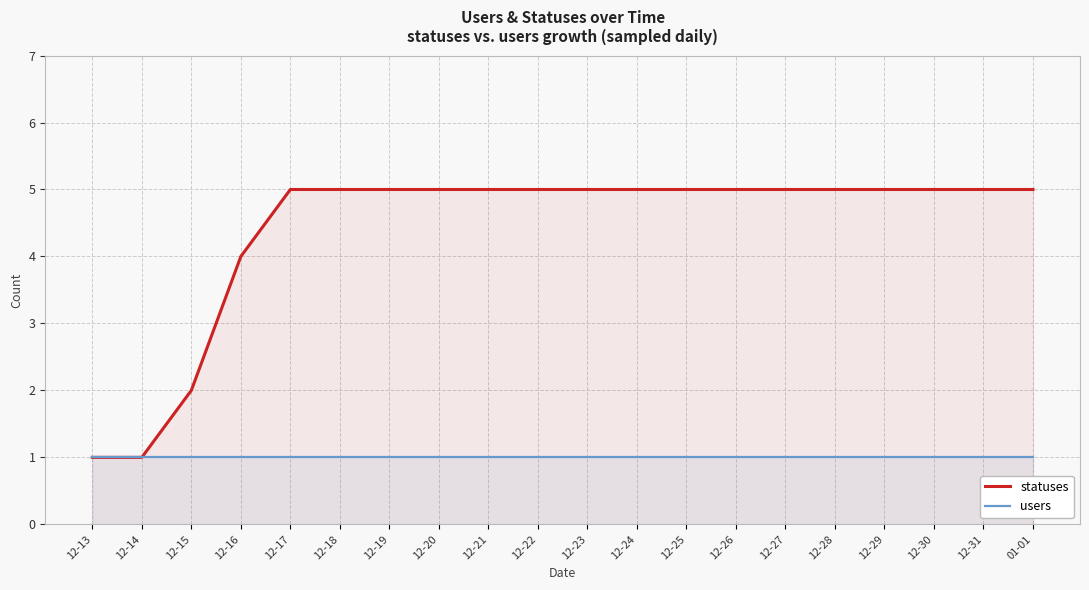

What is the sum of the users values at 12-27 and 12-21?

2